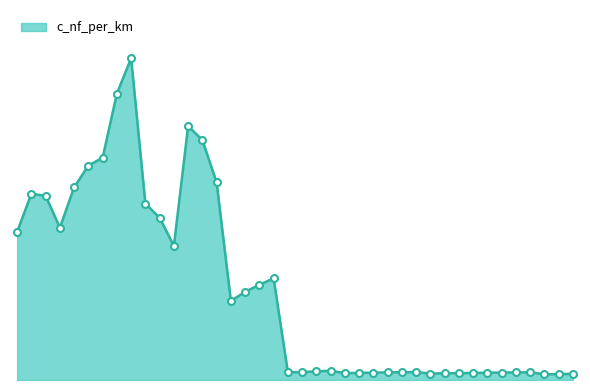

Where is the first local minimum?

NA2XS2Y 1x95 12/20